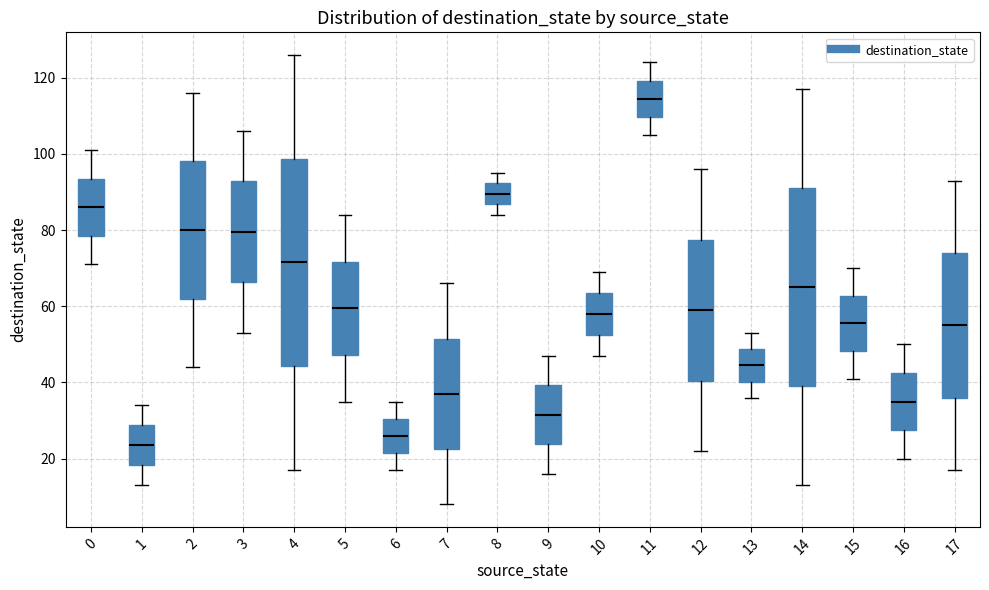

Reading left to right, read every box against the y-axis: the position of its median line, the range the box covers, and the ends of its whiskers. The values are not printed on the chart, so give them approximately, as read against the axis.

0: median 86, box 78 to 94, whiskers 72 to 102
1: median 24, box 18 to 28, whiskers 14 to 34
2: median 80, box 62 to 98, whiskers 44 to 116
3: median 80, box 66 to 92, whiskers 54 to 106
4: median 72, box 44 to 98, whiskers 18 to 126
5: median 60, box 48 to 72, whiskers 36 to 84
6: median 26, box 22 to 30, whiskers 18 to 36
7: median 38, box 22 to 52, whiskers 8 to 66
8: median 90, box 86 to 92, whiskers 84 to 96
9: median 32, box 24 to 40, whiskers 16 to 48
10: median 58, box 52 to 64, whiskers 48 to 70
11: median 114, box 110 to 120, whiskers 106 to 124
12: median 60, box 40 to 78, whiskers 22 to 96
13: median 44, box 40 to 48, whiskers 36 to 54
14: median 66, box 40 to 92, whiskers 14 to 118
15: median 56, box 48 to 62, whiskers 42 to 70
16: median 36, box 28 to 42, whiskers 20 to 50
17: median 56, box 36 to 74, whiskers 18 to 94